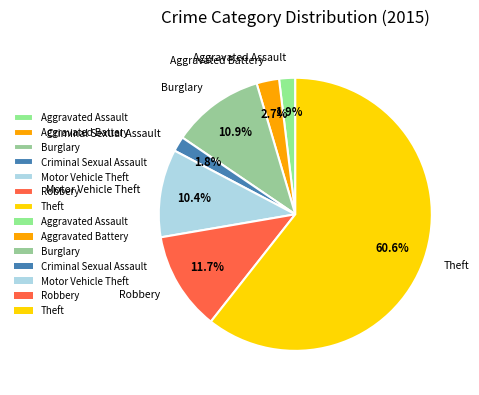

Do Theft and Motor Vehicle Theft together represent more than half of the pie?

Yes